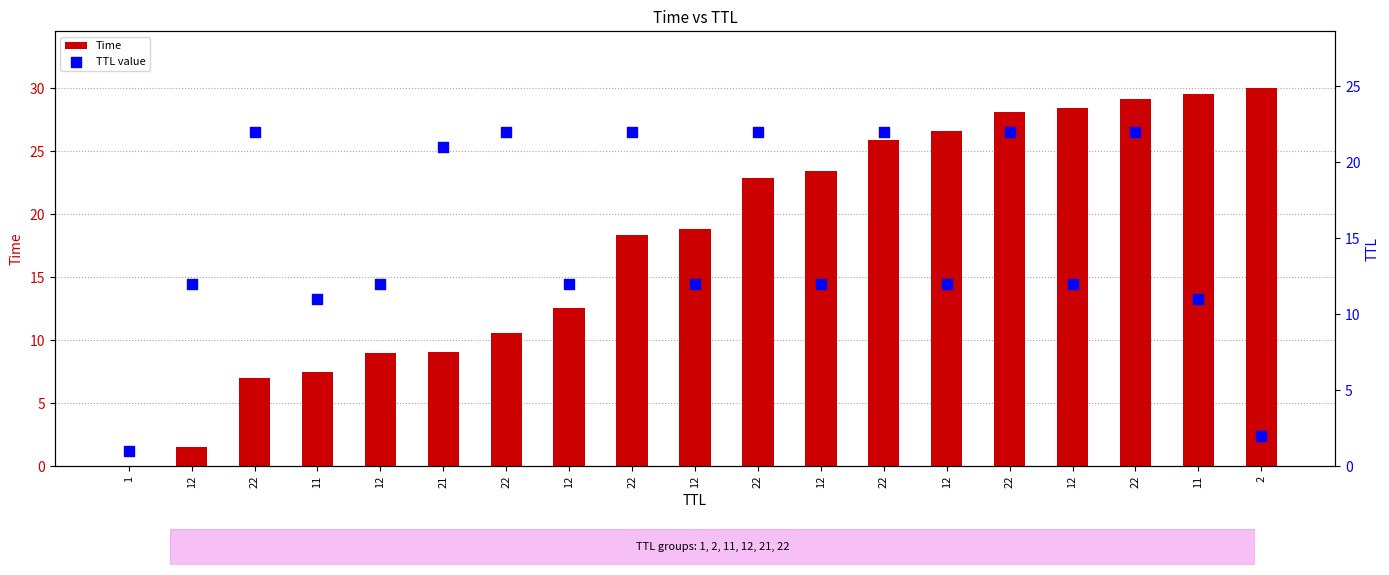

Which series has the largest Y range (max minus min)?

Time